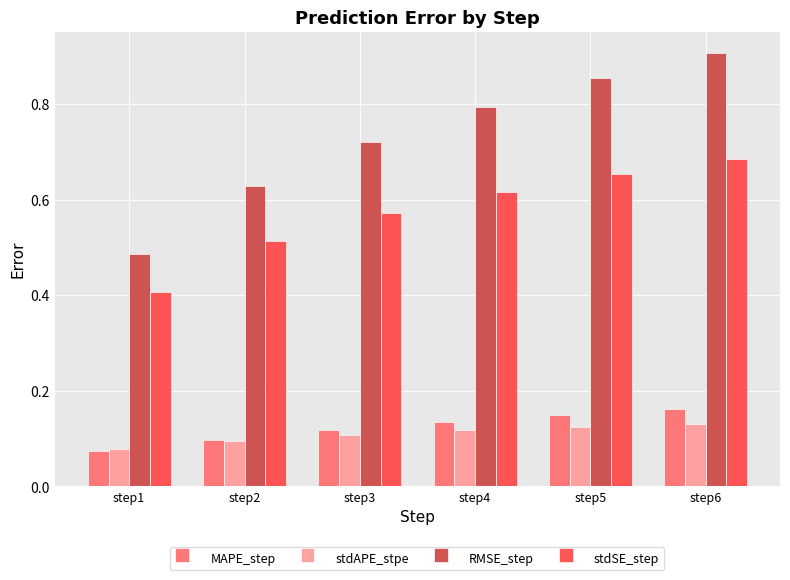

At which label is RMSE_step closest to 0?

step1